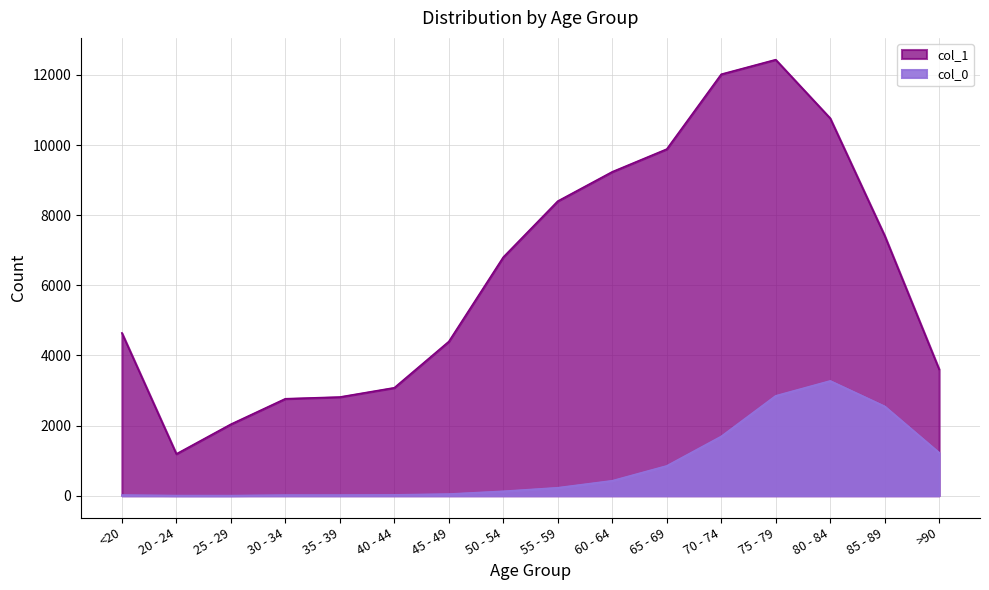

Is it true that col_0 equals 227 at 55 - 59?

True